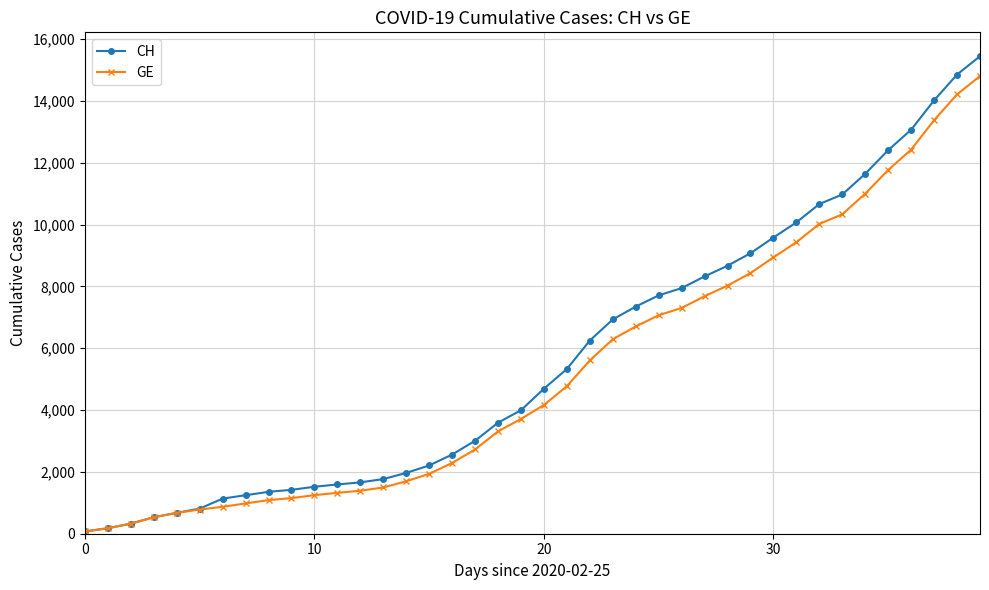

Which series has the largest range (max minus min)?

CH